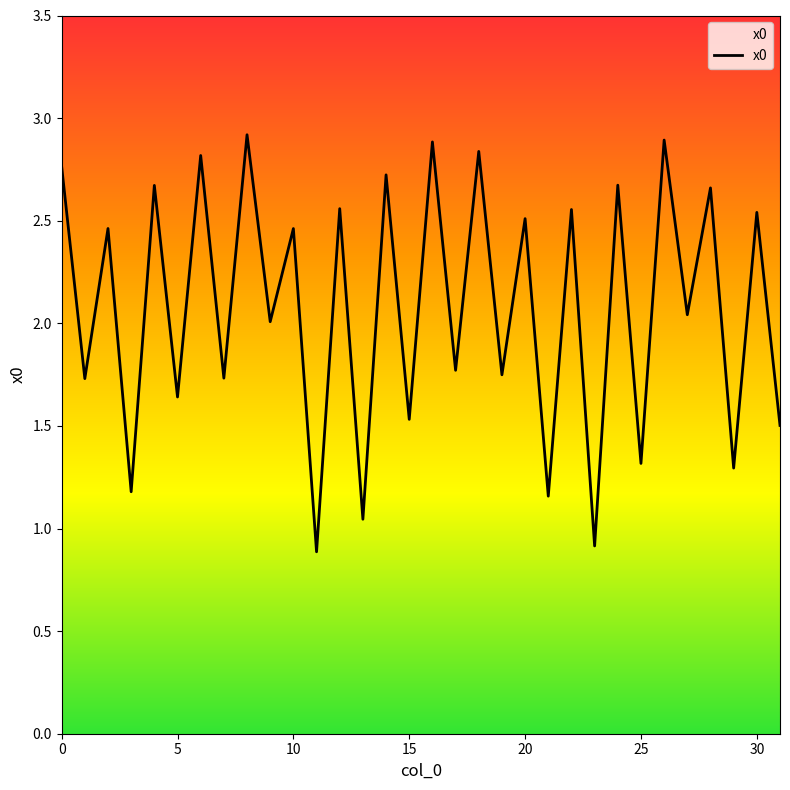

What is the maximum value shown in the chart?

2.9